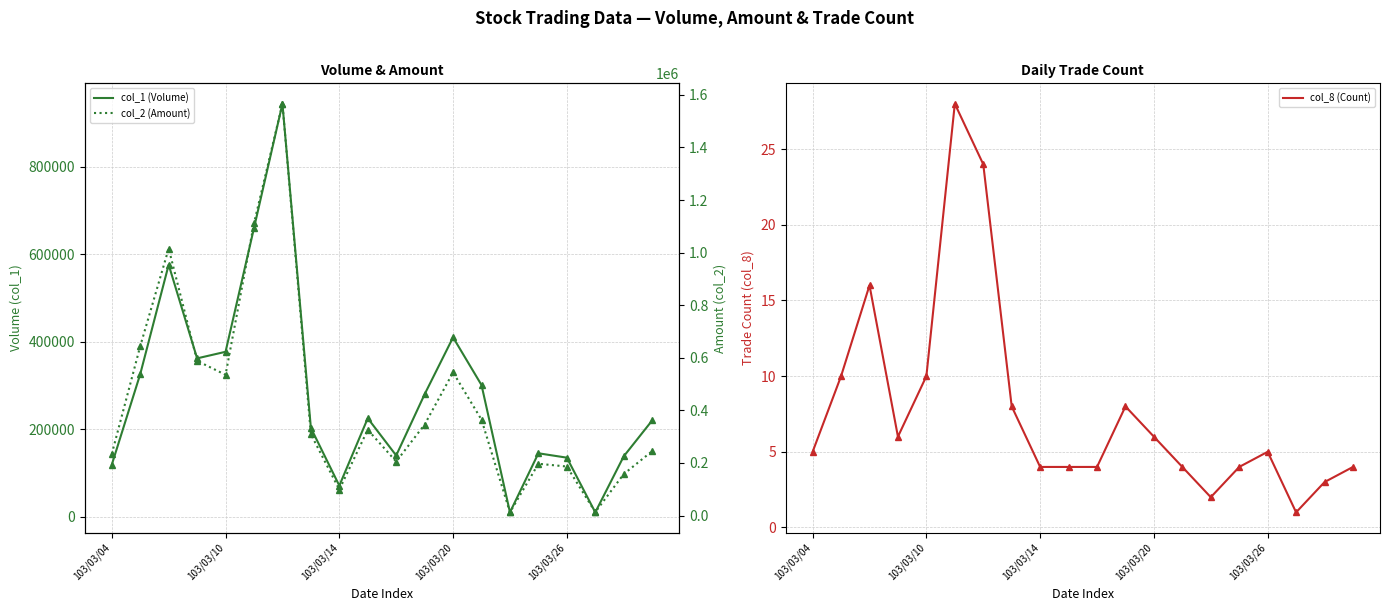

Rank the series at 11 from highest to lowest value.

col_2 (Amount), col_1 (Volume), col_8 (Count)